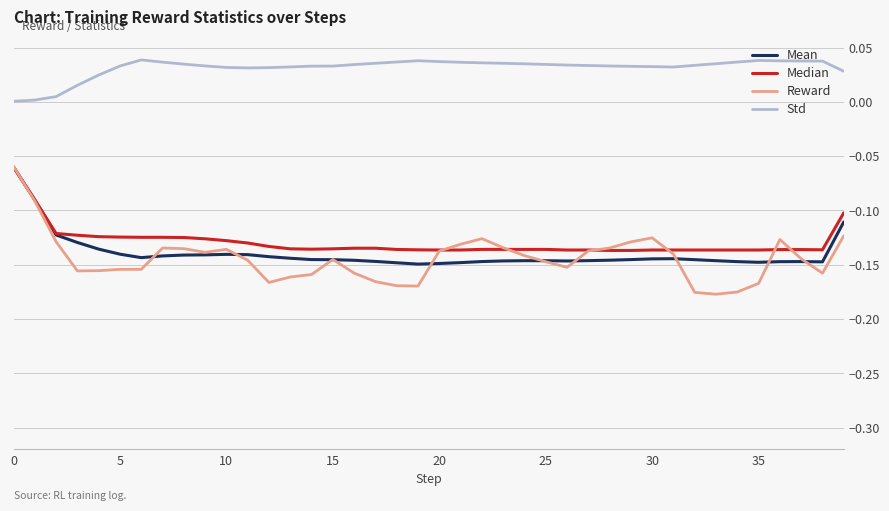

True or false: Std and Mean cross at least once.

False